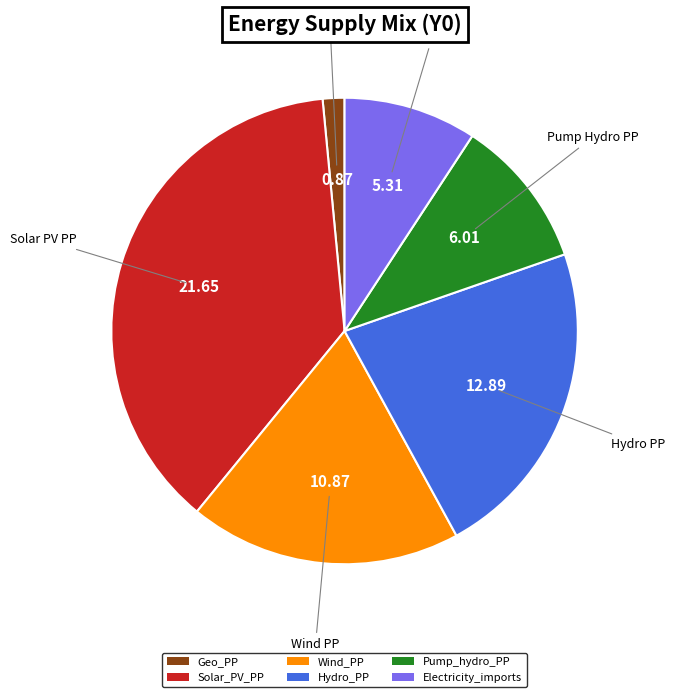

What is the smallest slice in the pie chart?

Geo_PP